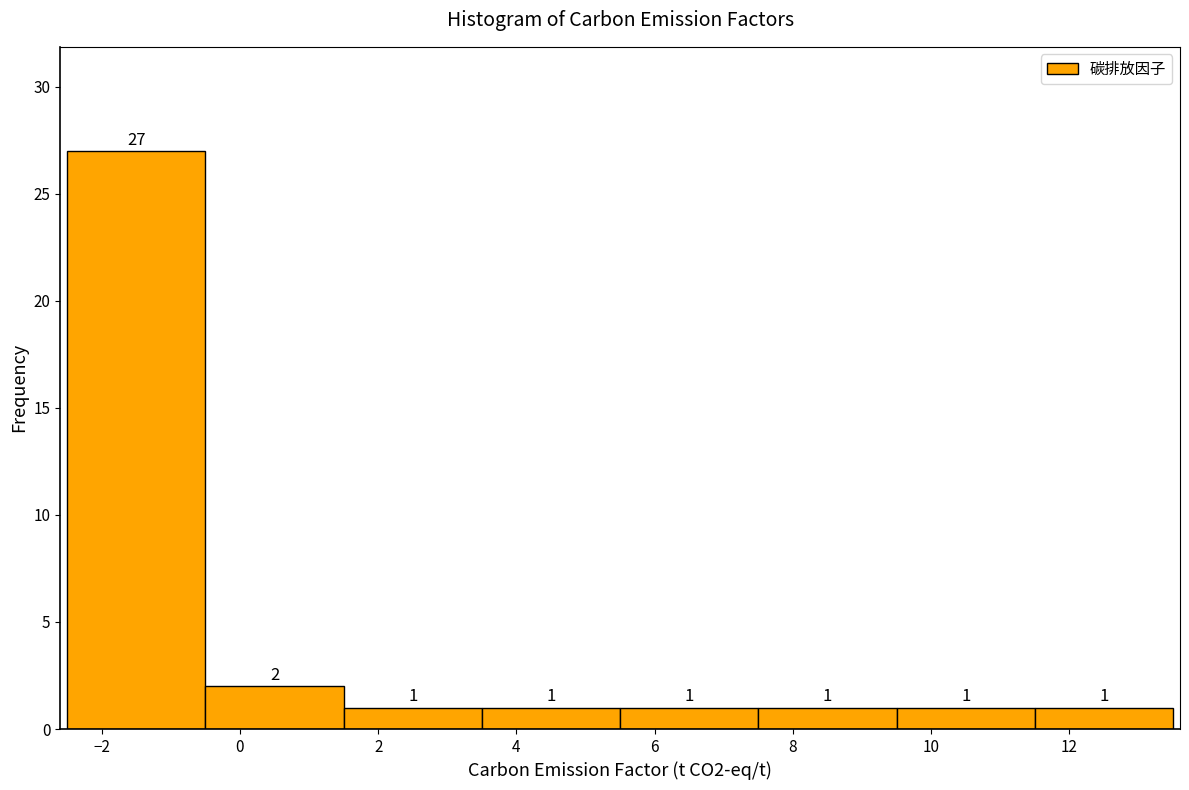

What is the height of the bar covering -2.5 to -0.5 on the x-axis?

27